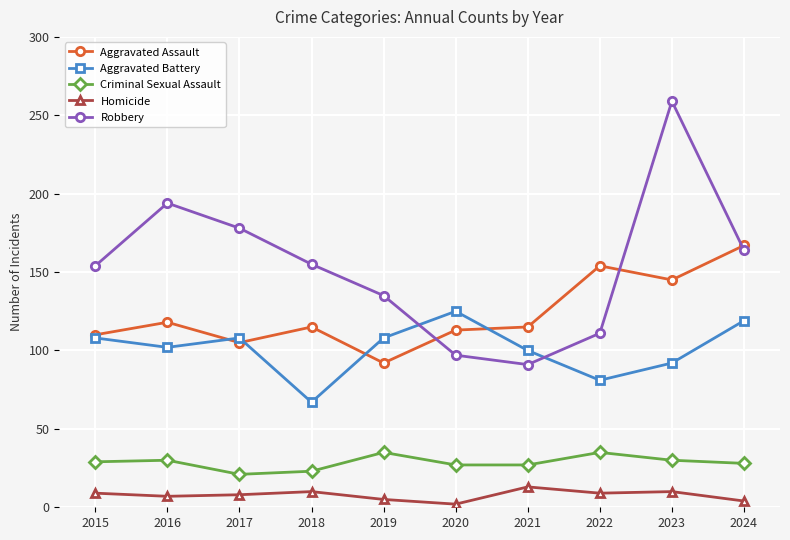

True or false: Criminal Sexual Assault and Aggravated Assault intersect in this chart.

False